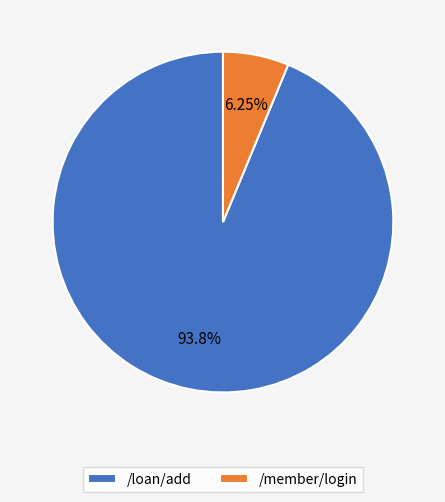

What is the largest slice in the pie chart?

/loan/add